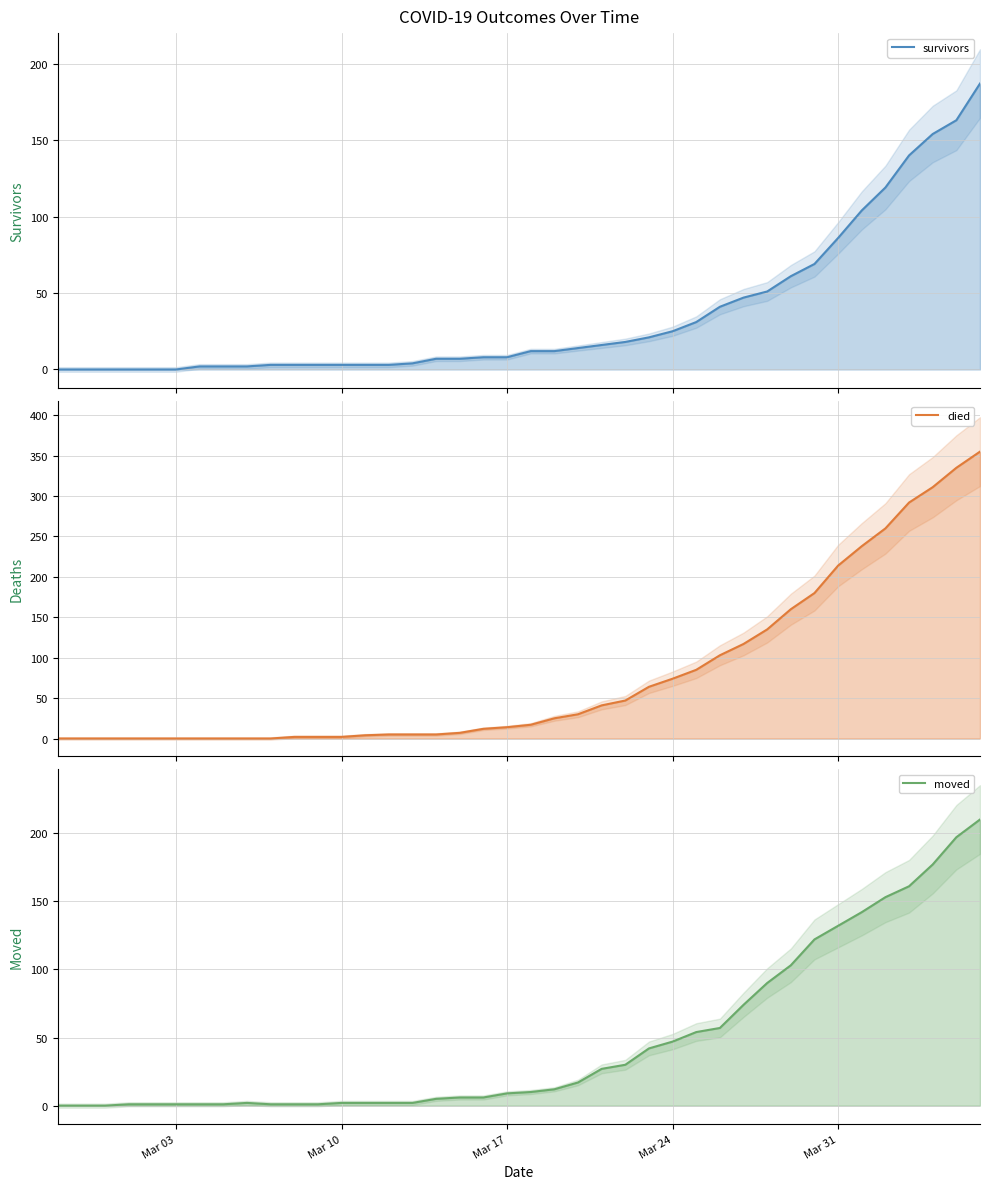

How many lines are shown in the chart?

3